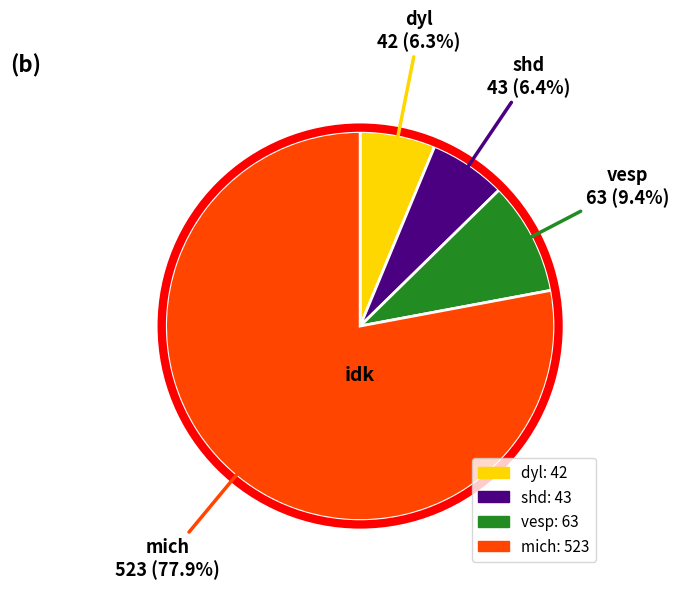

What is the largest slice in the pie chart?

mich